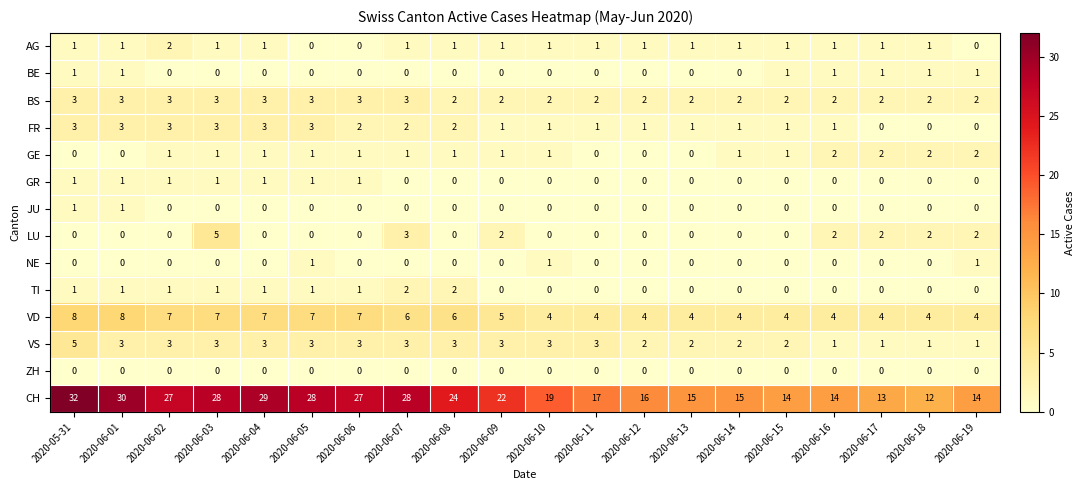

Which series has the largest total across all categories?

CH